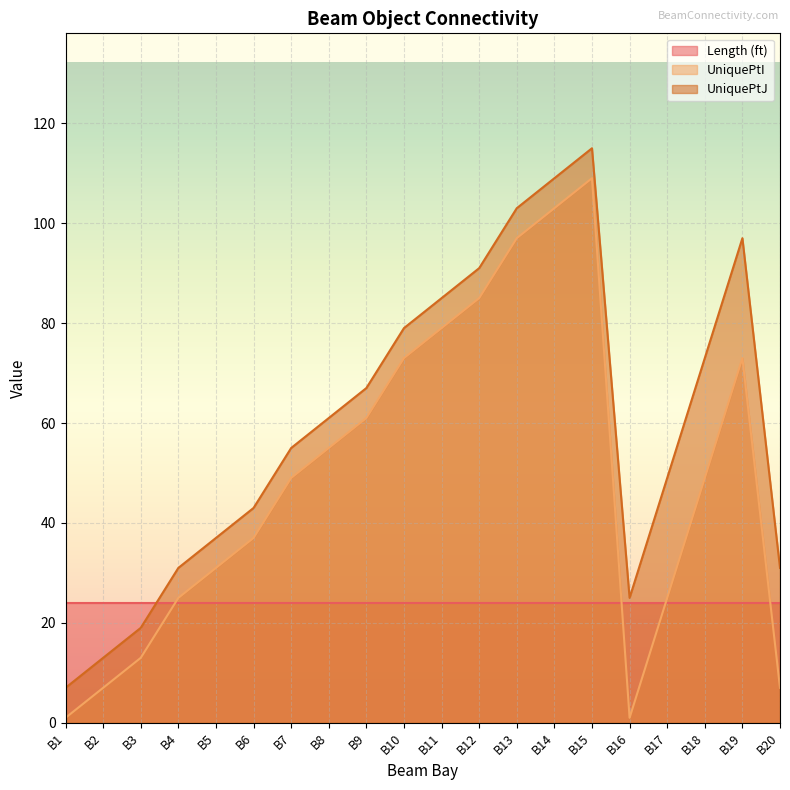

How many lines are shown in the chart?

3